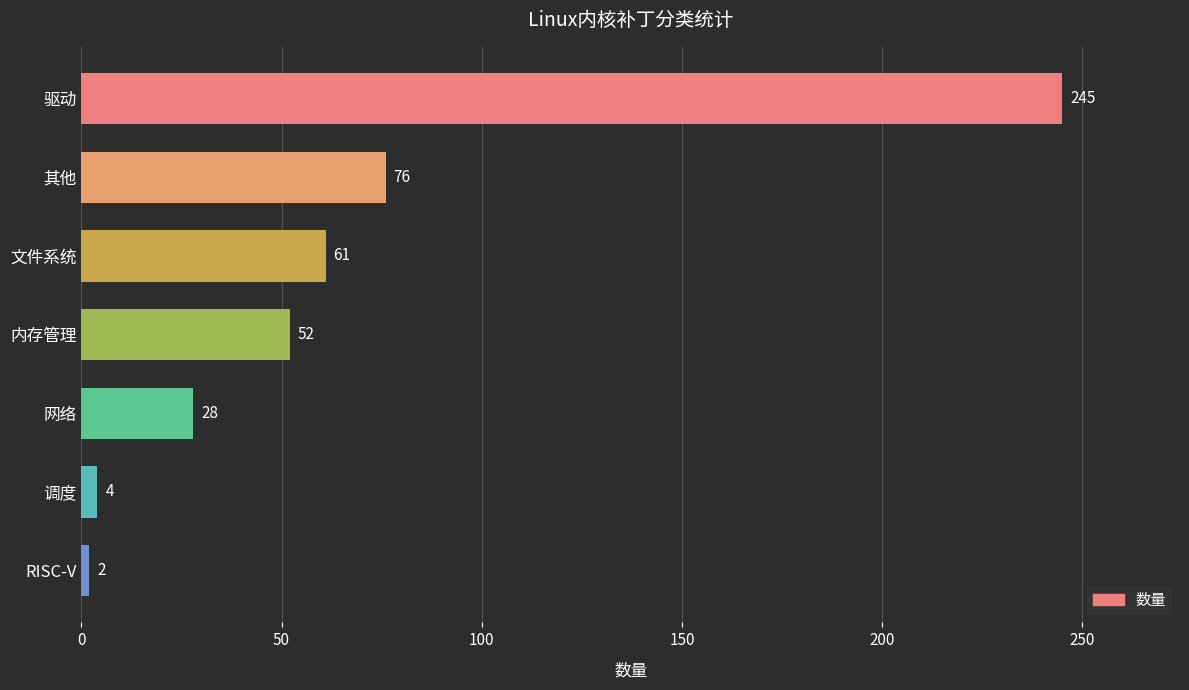

Reading bottom to top, transcribe all the data shown in this chart.

2	4	28	52	61	76	245